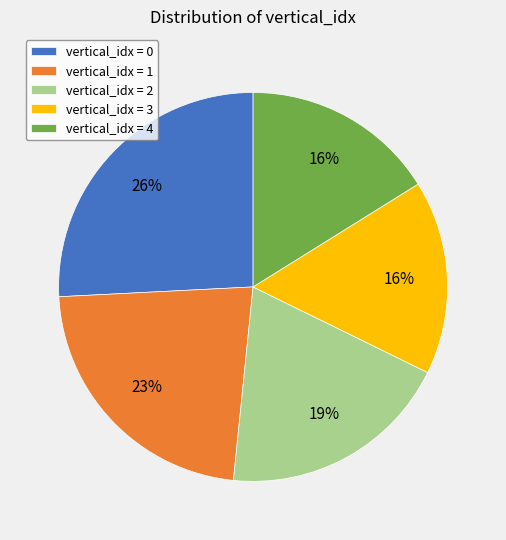

How many segments does this pie chart have?

5